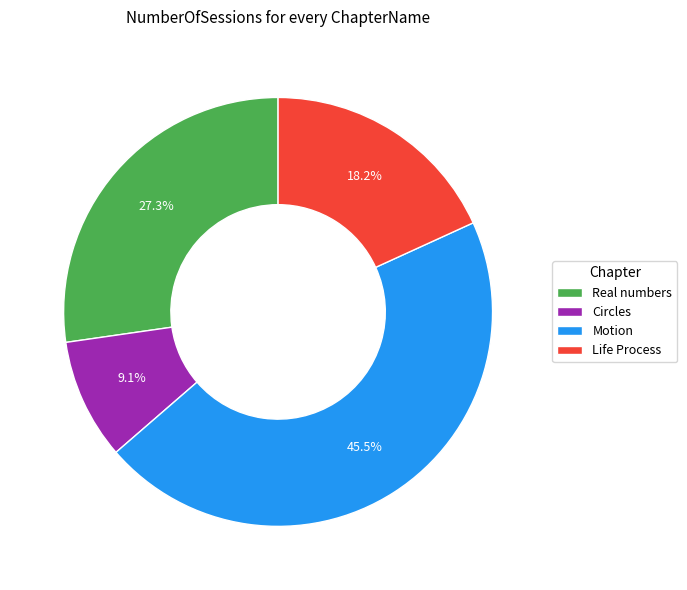

How many segments does this pie chart have?

4